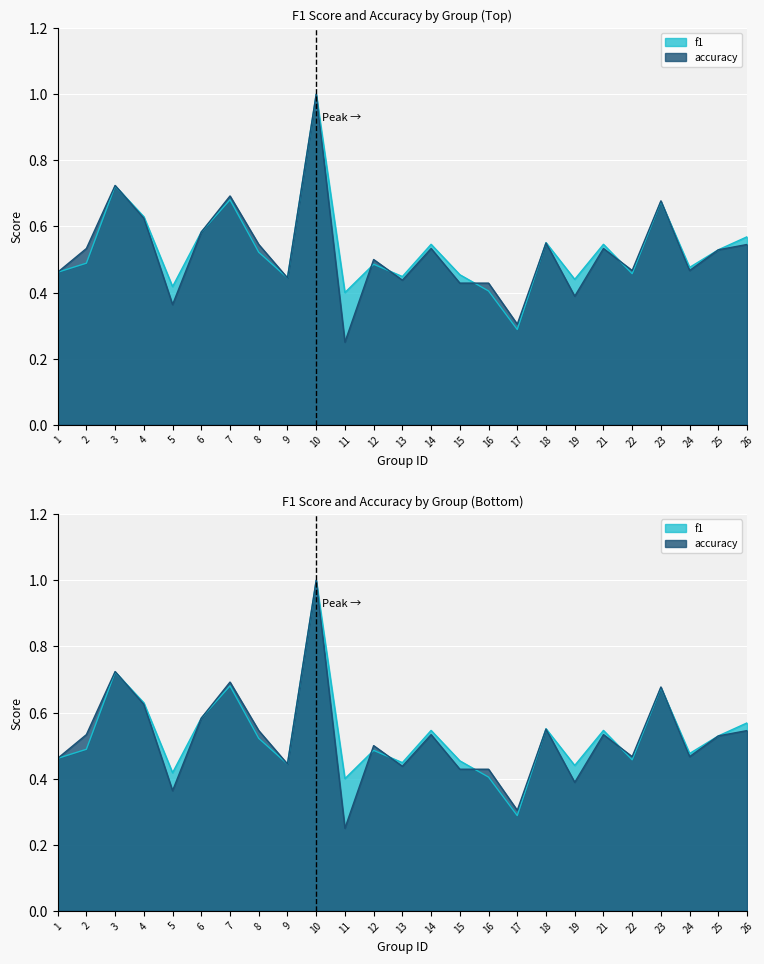

Reading left to right, what are all the values shown in this chart?

f1: 1=0.5	2=0.5	3=0.7	4=0.6	5=0.4	6=0.6	7=0.7	8=0.5	9=0.4	10=1.0	11=0.4	12=0.5	13=0.4	14=0.5	15=0.5	16=0.4	17=0.3	18=0.6	19=0.4	21=0.5	22=0.5	23=0.7	24=0.5	25=0.5	26=0.6
accuracy: 1=0.5	2=0.5	3=0.7	4=0.6	5=0.4	6=0.6	7=0.7	8=0.5	9=0.4	10=1.0	11=0.2	12=0.5	13=0.4	14=0.5	15=0.4	16=0.4	17=0.3	18=0.6	19=0.4	21=0.5	22=0.5	23=0.7	24=0.5	25=0.5	26=0.5